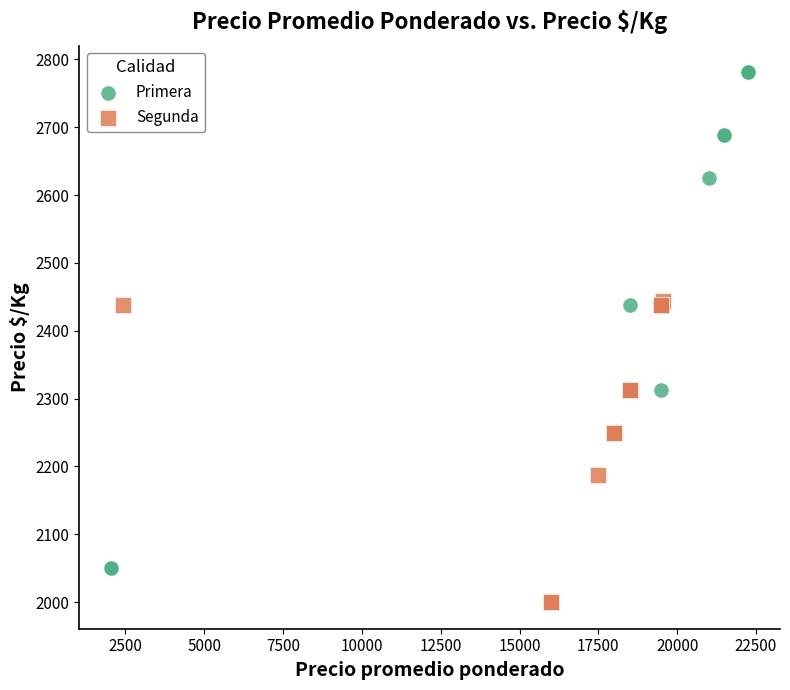

Which series reaches the maximum Y coordinate?

Primera